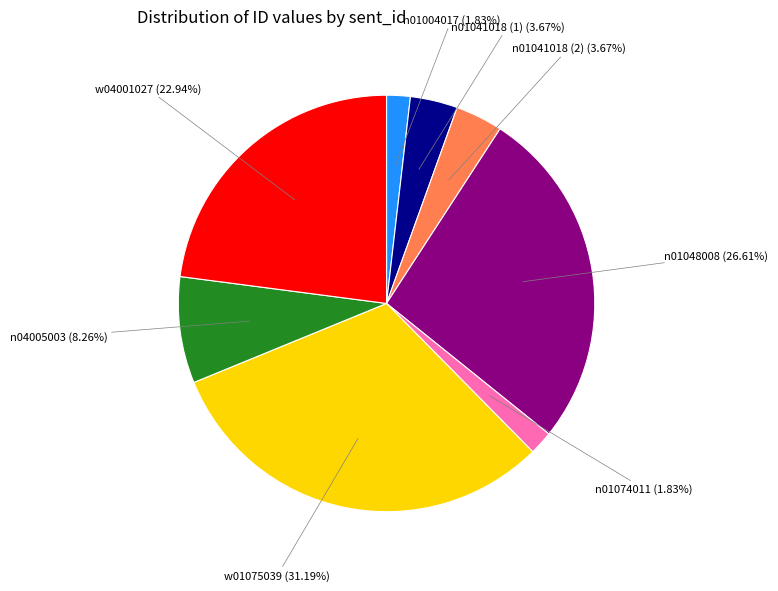

Is it true that w01075039 is 31% of the pie?

True